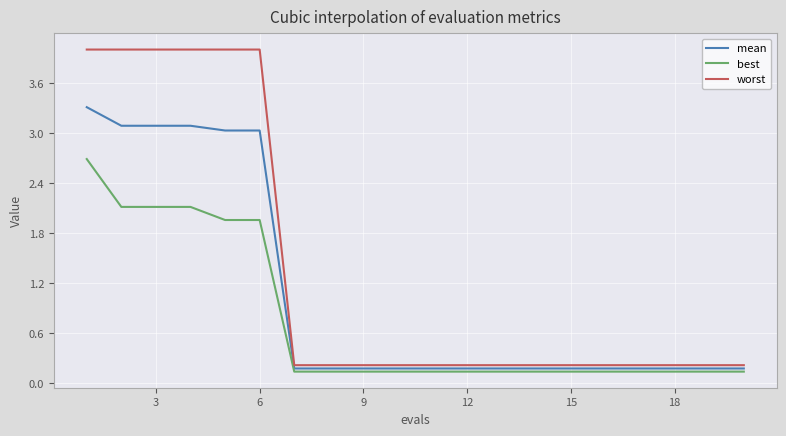

List the series in order of their peak value, highest first.

worst, mean, best